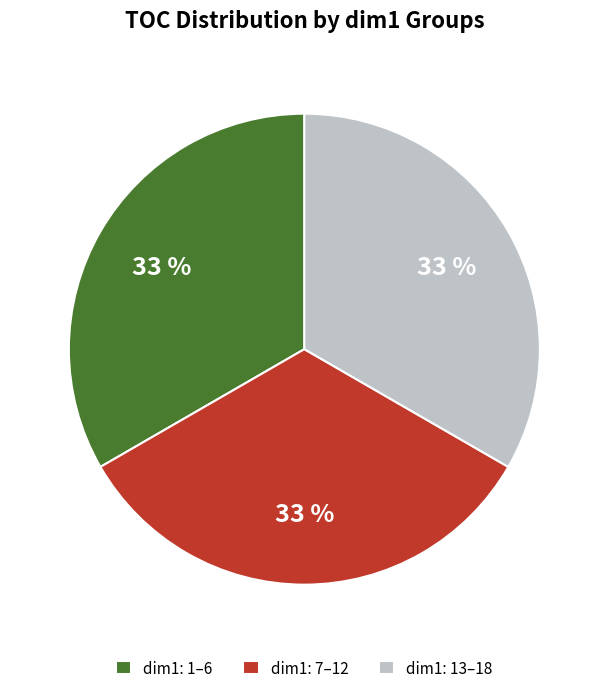

To the nearest percent, what is the difference between the largest and smallest slice percentages?

0%